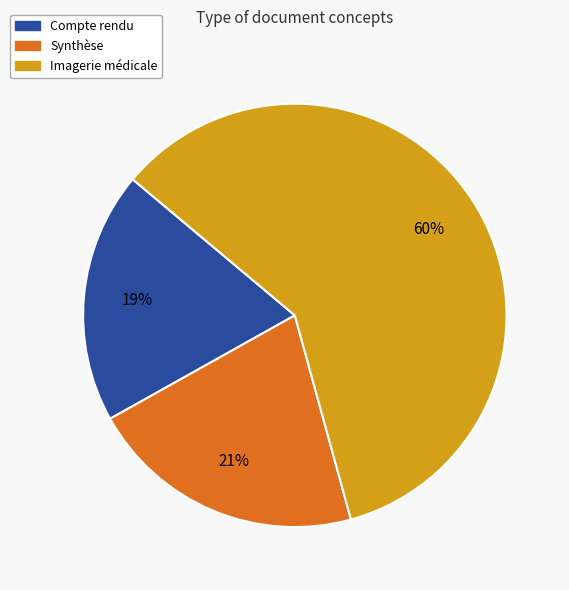

To the nearest percent, what is the average slice percentage?

33%